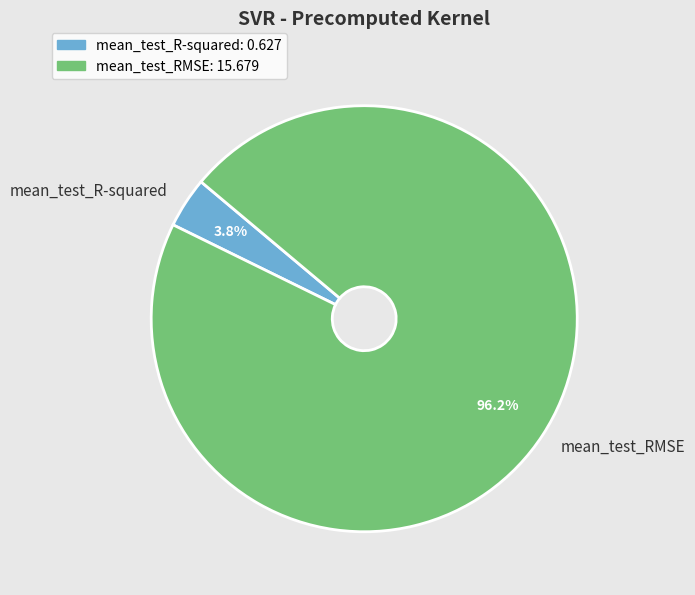

Which has a higher value, mean_test_RMSE or mean_test_R-squared?

mean_test_RMSE